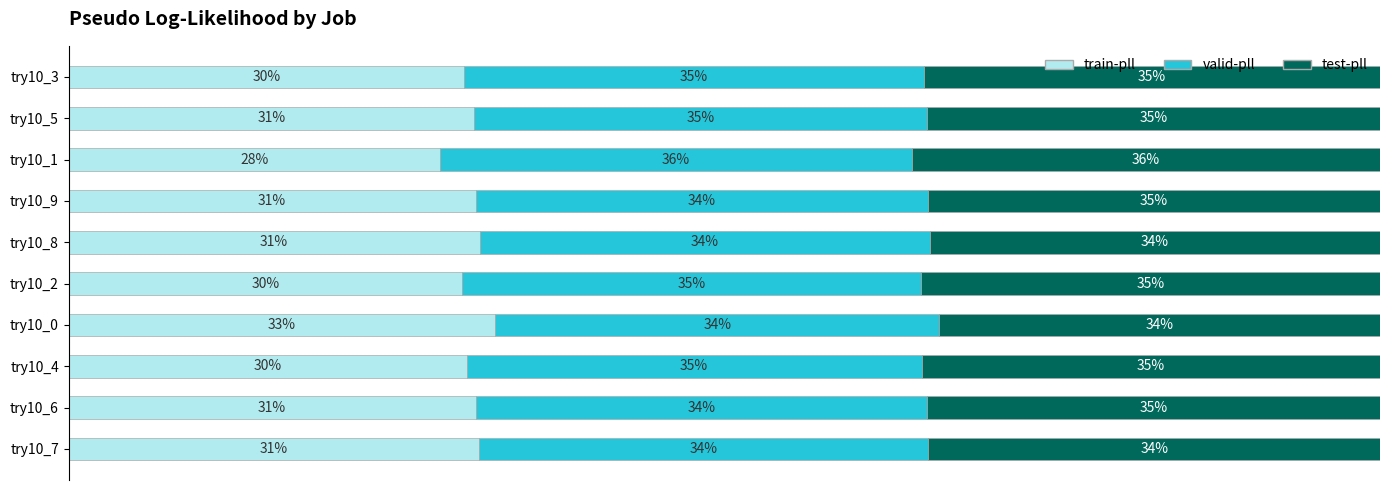

Which category has the highest value in the train-pll series?

try10_0